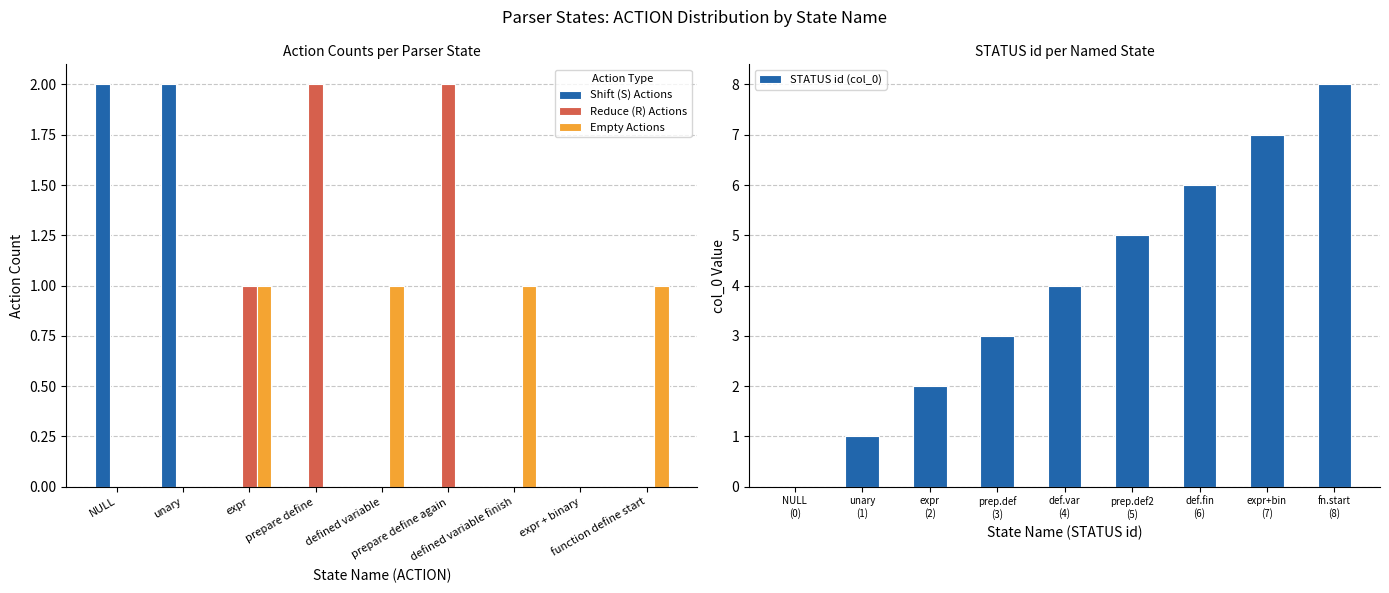

How many groups of bars are there?

9